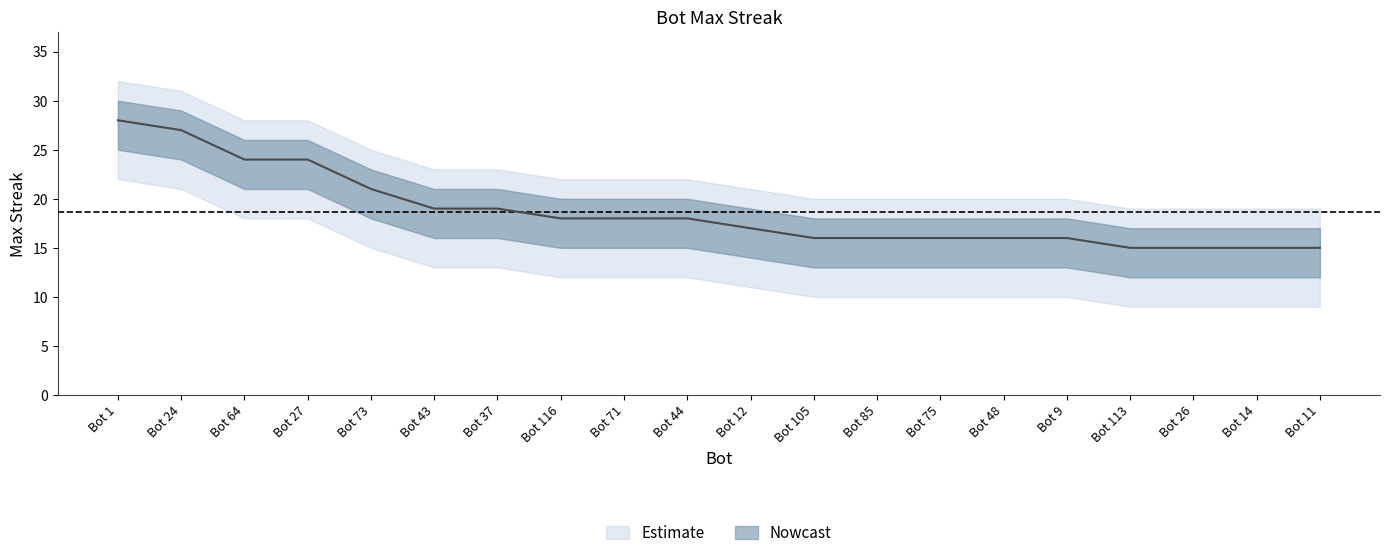

Reading left to right, extract all data points from this chart.

28	27	24	24	21	19	19	18	18	18	17	16	16	16	16	16	15	15	15	15